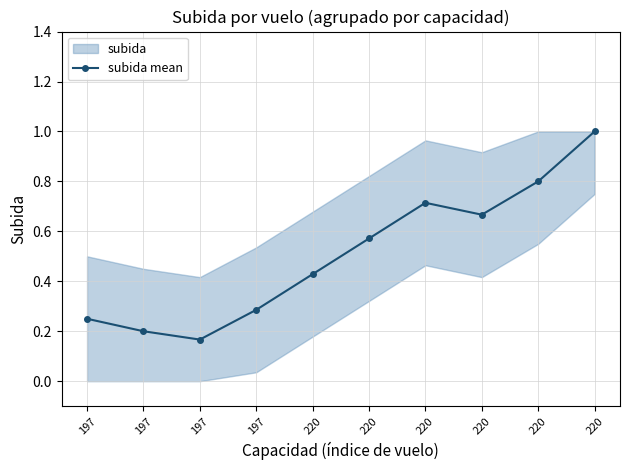

Between 220 and 220, which is larger?

220